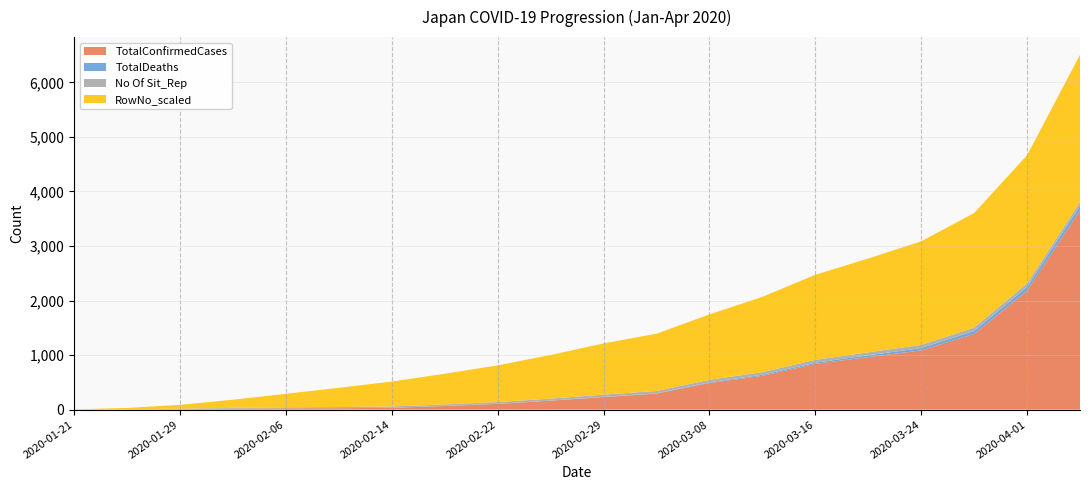

Reading left to right, what are all the values shown in this chart?

TotalConfirmedCases: 2020-01-21=1	2020-01-25=3	2020-01-29=7	2020-02-02=20	2020-02-06=25	2020-02-10=26	2020-02-14=33	2020-02-18=65	2020-02-22=105	2020-02-26=164	2020-02-29=230	2020-03-04=293	2020-03-08=488	2020-03-12=620	2020-03-16=839	2020-03-20=963	2020-03-24=1086	2020-03-28=1387	2020-04-01=2178	2020-04-05=3654
TotalDeaths: 2020-01-21=0	2020-01-25=0	2020-01-29=0	2020-02-02=0	2020-02-06=0	2020-02-10=0	2020-02-14=1	2020-02-18=1	2020-02-22=1	2020-02-26=1	2020-02-29=5	2020-03-04=6	2020-03-08=12	2020-03-12=19	2020-03-16=22	2020-03-20=33	2020-03-24=43	2020-03-28=56	2020-04-01=73	2020-04-05=85
No Of Sit_Rep: 2020-01-21=1	2020-01-25=5	2020-01-29=9	2020-02-02=12	2020-02-06=17	2020-02-10=21	2020-02-14=25	2020-02-18=29	2020-02-22=33	2020-02-26=37	2020-02-29=40	2020-03-04=43	2020-03-08=46	2020-03-12=49	2020-03-16=52	2020-03-20=55	2020-03-24=58	2020-03-28=61	2020-04-01=64	2020-04-05=67
RowNo_scaled: 2020-01-21=3	2020-01-25=23	2020-01-29=71	2020-02-02=150	2020-02-06=248	2020-02-10=353	2020-02-14=456	2020-02-18=563	2020-02-22=673	2020-02-26=799	2020-02-29=939	2020-03-04=1050	2020-03-08=1200	2020-03-12=1380	2020-03-16=1560	2020-03-20=1720	2020-03-24=1900	2020-03-28=2100	2020-04-01=2350	2020-04-05=2700